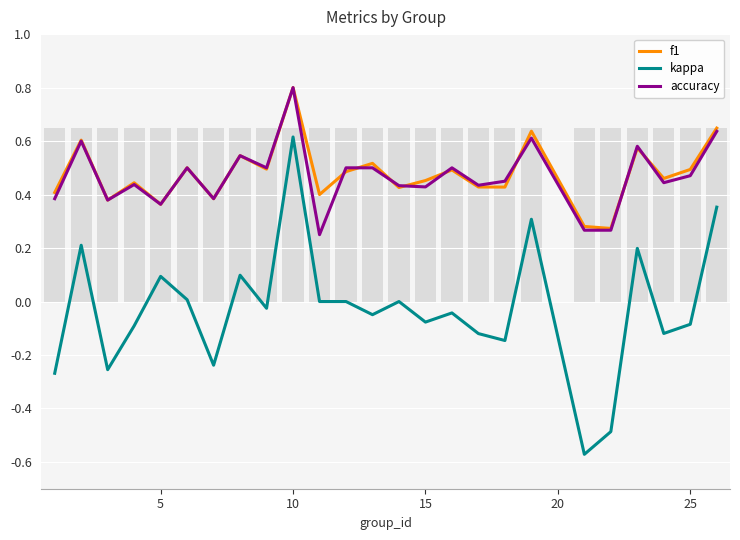

How many values in kappa are above zero?

8